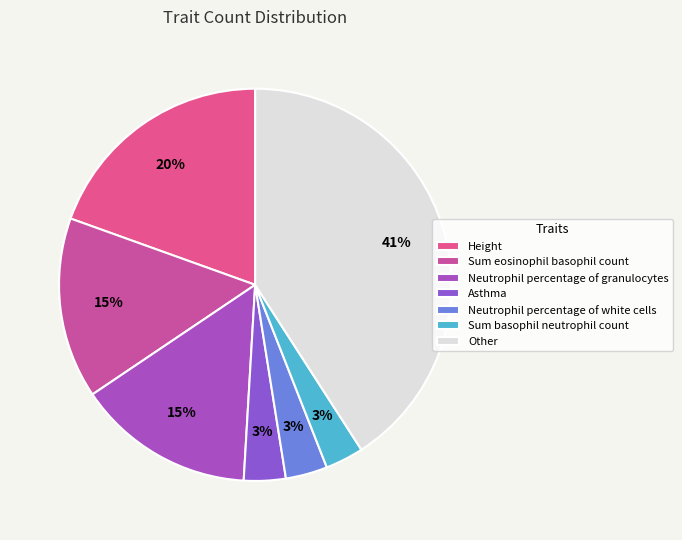

True or false: Other accounts for 55% of the total.

False